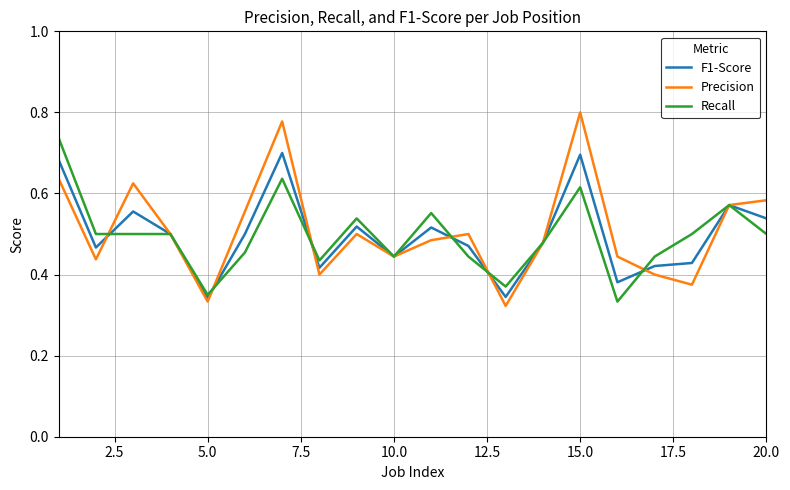

True or false: Precision has a value of 0.2 at 5.0.

False